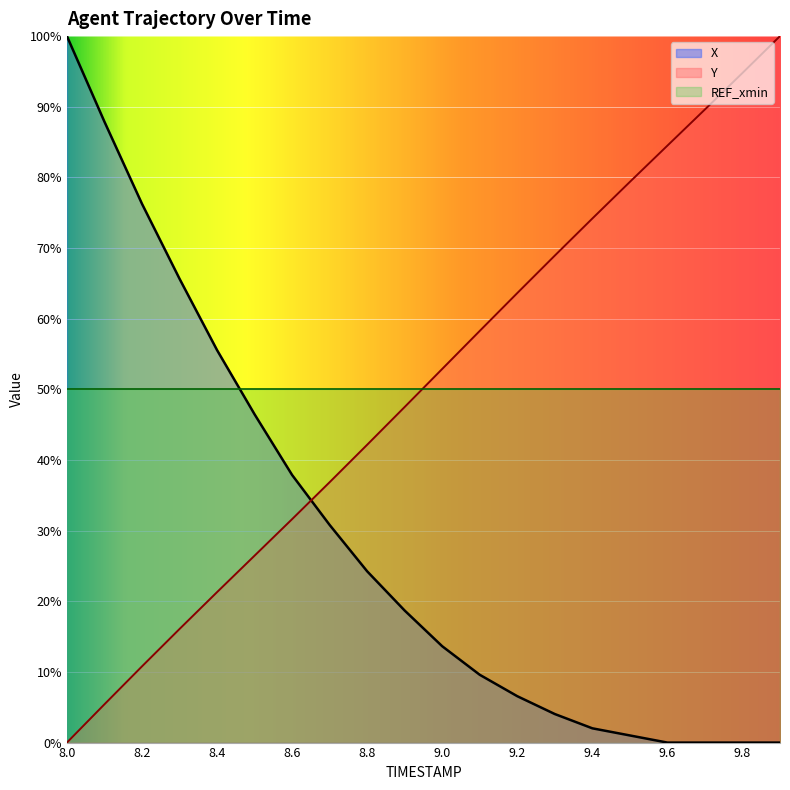

Reading left to right, extract all data points from this chart.

X: 8.0=1.0	8.1=0.9	8.2=0.8	8.3=0.7	8.4=0.6	8.5=0.5	8.6=0.4	8.7=0.3	8.8=0.2	8.9=0.2	9.0=0.1	9.1=0.1	9.2=0.1	9.3=0.0	9.4=0.0	9.5=0.0	9.6=0.0	9.7=0.0	9.8=0.0	9.9=0.0
Y: 8.0=0.0	8.1=0.1	8.2=0.1	8.3=0.2	8.4=0.2	8.5=0.3	8.6=0.3	8.7=0.4	8.8=0.4	8.9=0.5	9.0=0.5	9.1=0.6	9.2=0.6	9.3=0.7	9.4=0.7	9.5=0.8	9.6=0.8	9.7=0.9	9.8=0.9	9.9=1.0